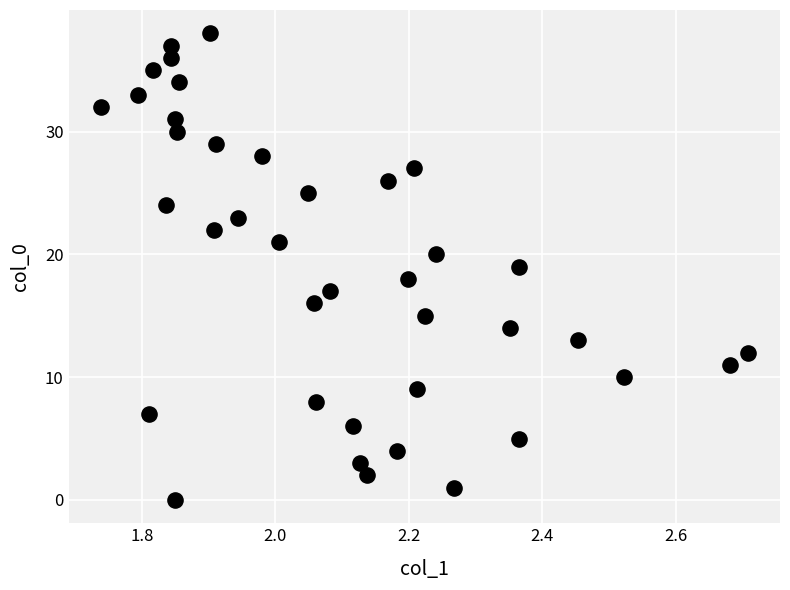

What is the range of Y values (max minus min)?

38